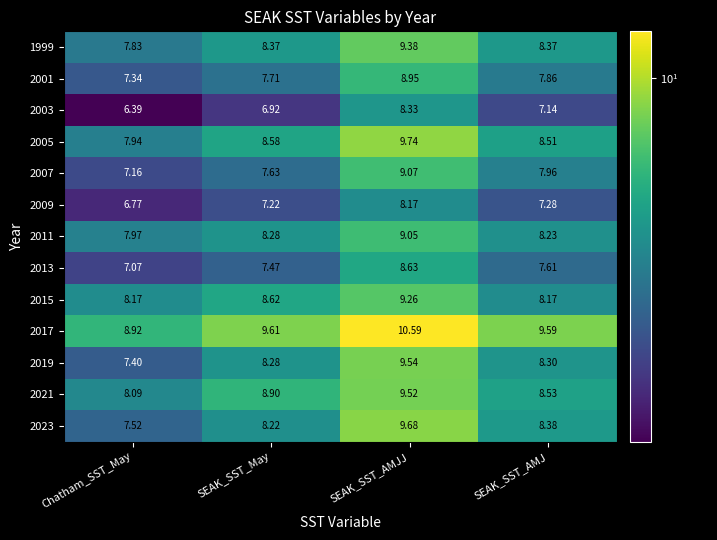

At how many categories does at least one series exceed 9?

3